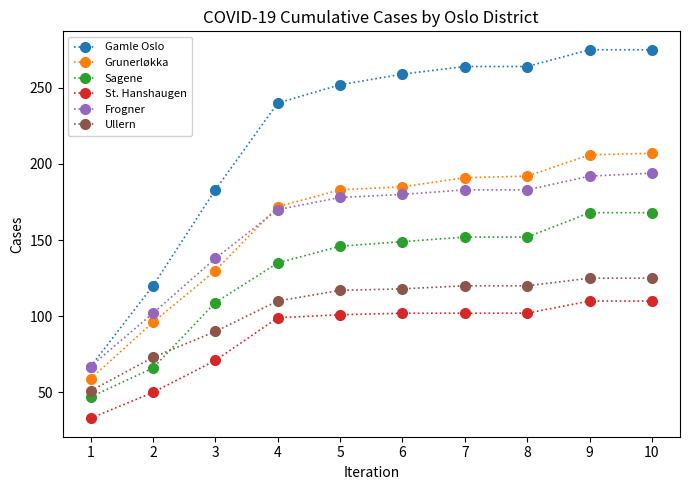

What is the highest value of the Sagene series?

168